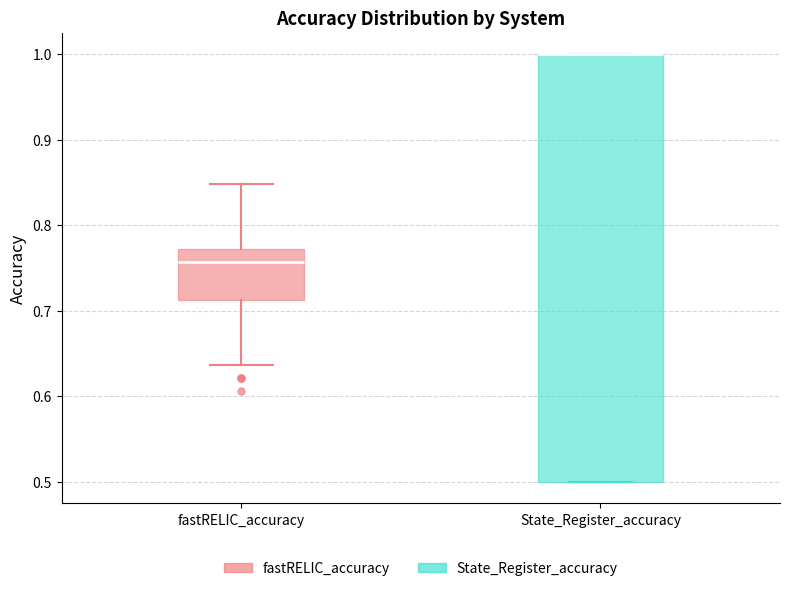

Which box is the tallest, from its lower edge to its upper edge?

State_Register_accuracy